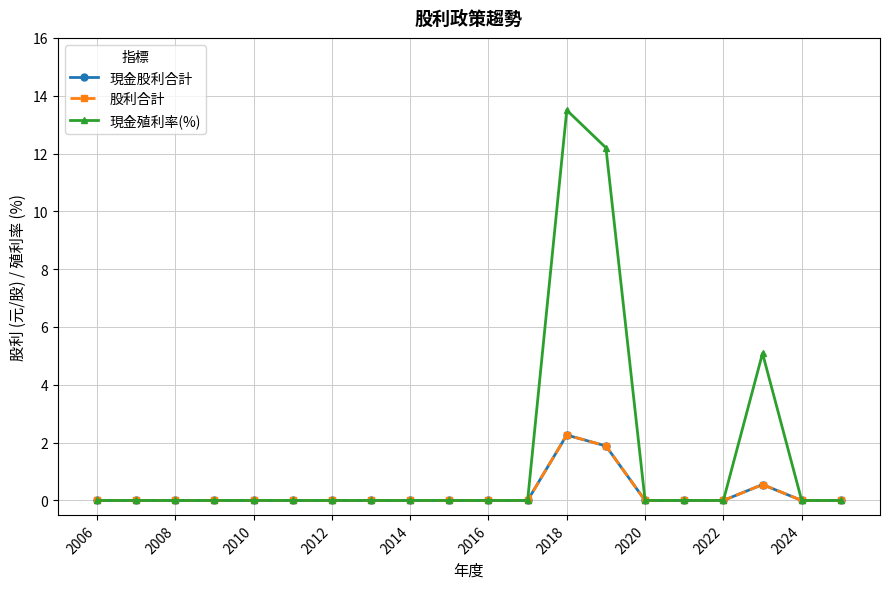

Is this an area chart (filled region under the line)?

No